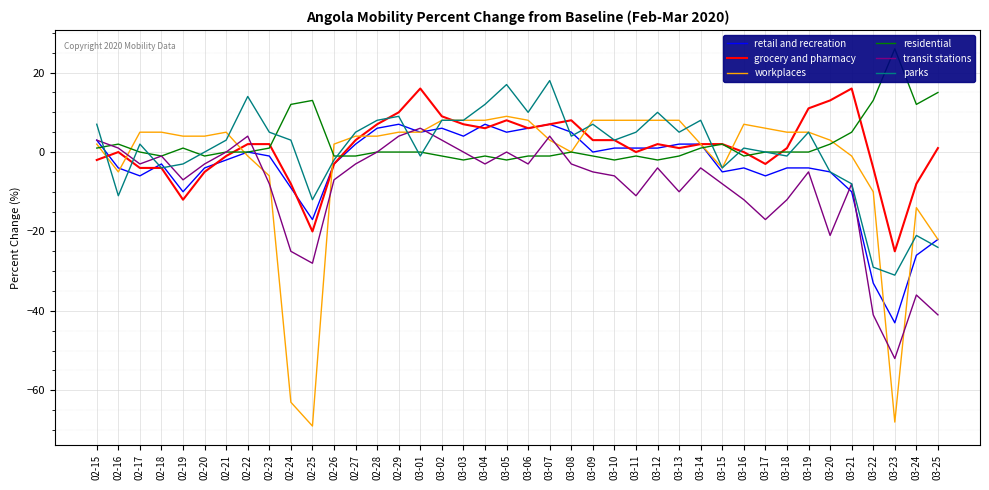

What is the label of the 13th point from the left?

02-27